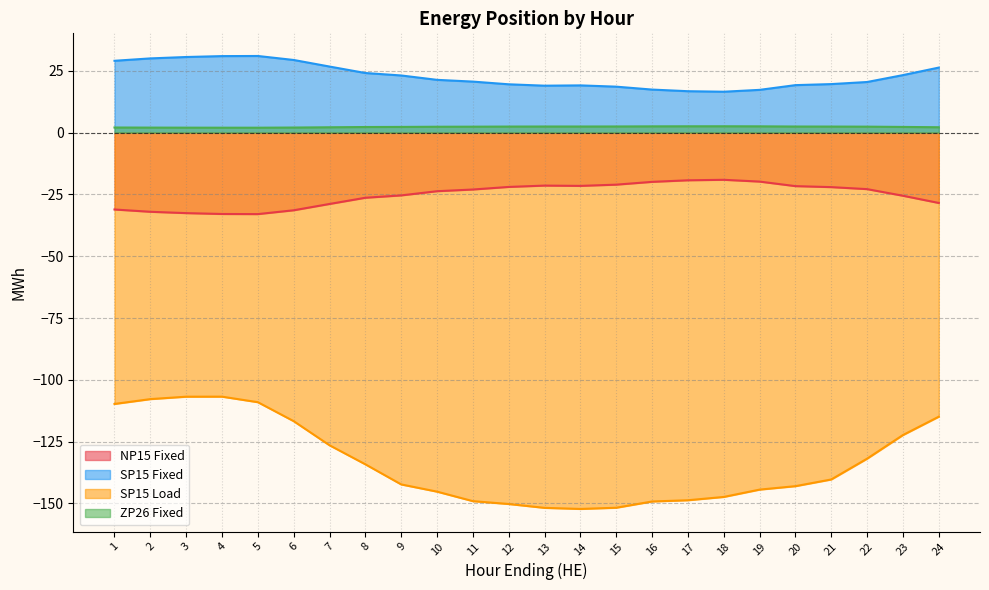

Which series has the largest total across all categories?

SP15 Fixed